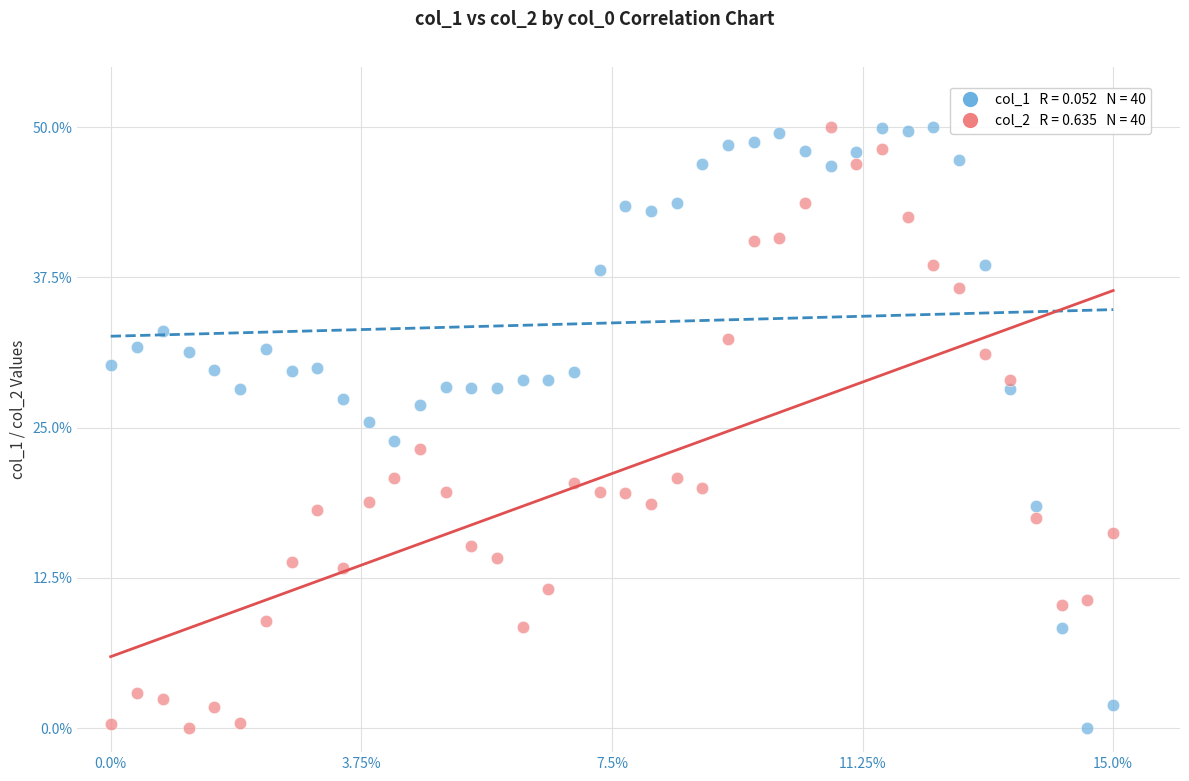

Across all data points, what is the range of Y values (max minus min)?

50.0